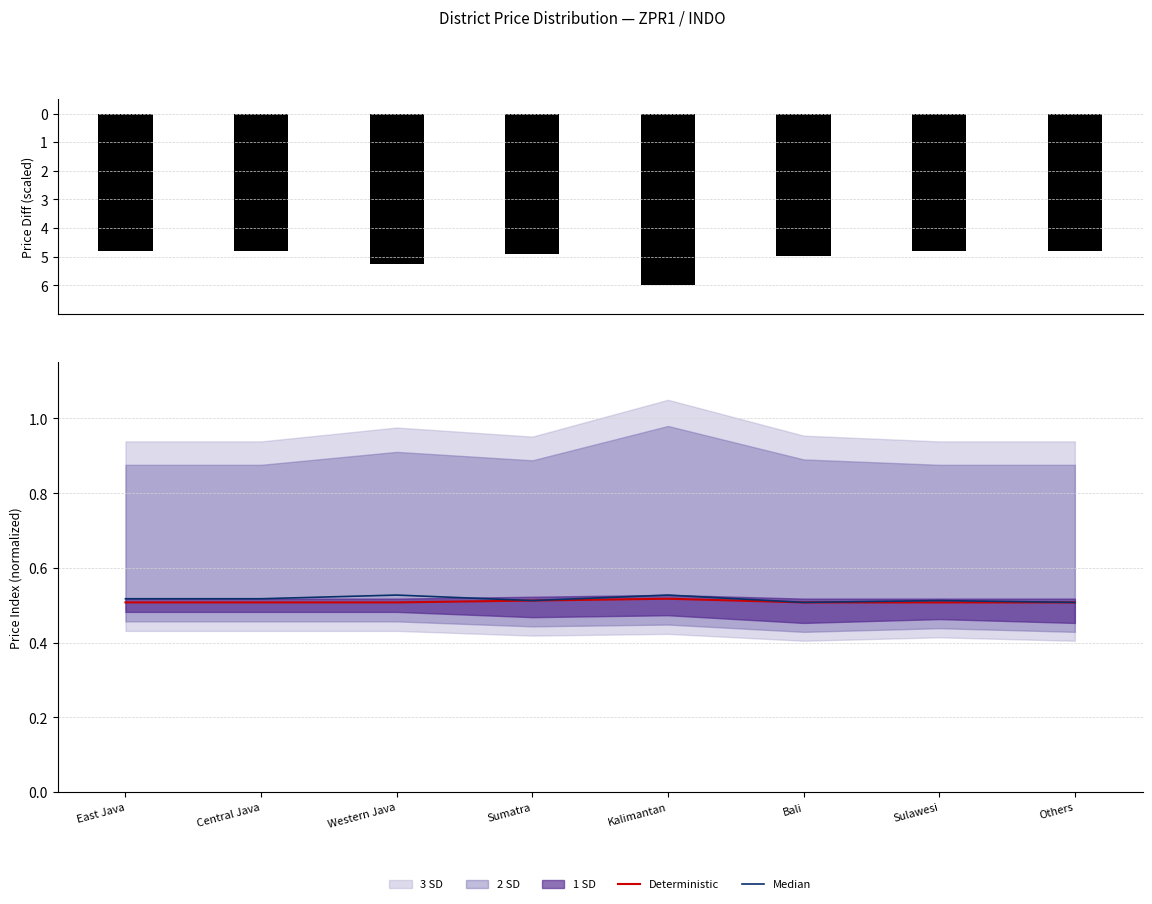

Is it true that Median equals 0.7 at Others?

False